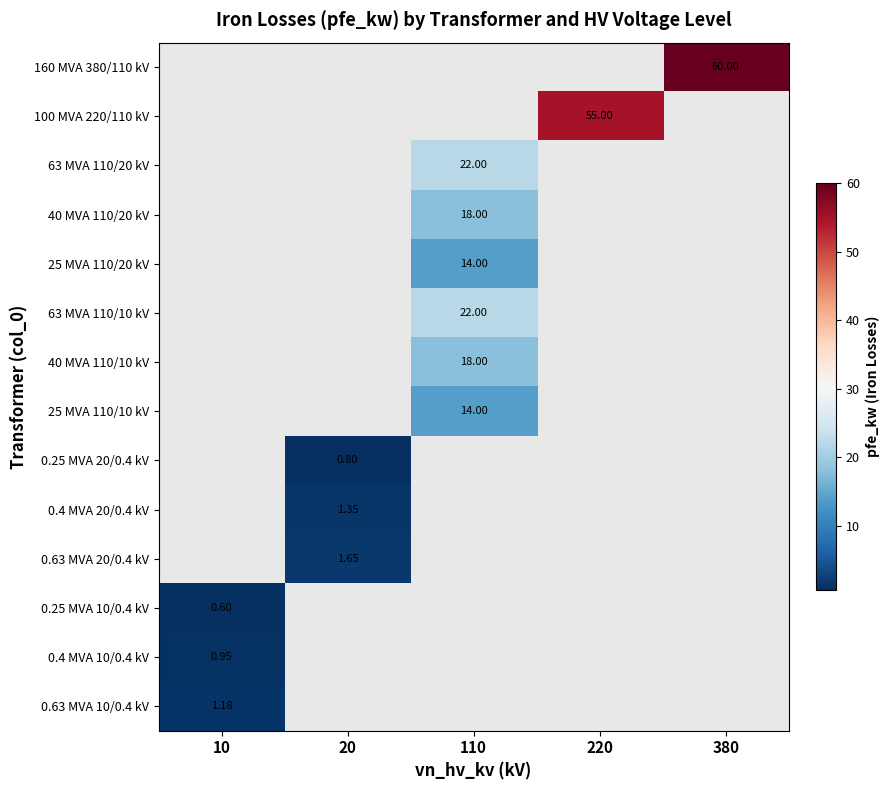

How many data points does each series have?

5